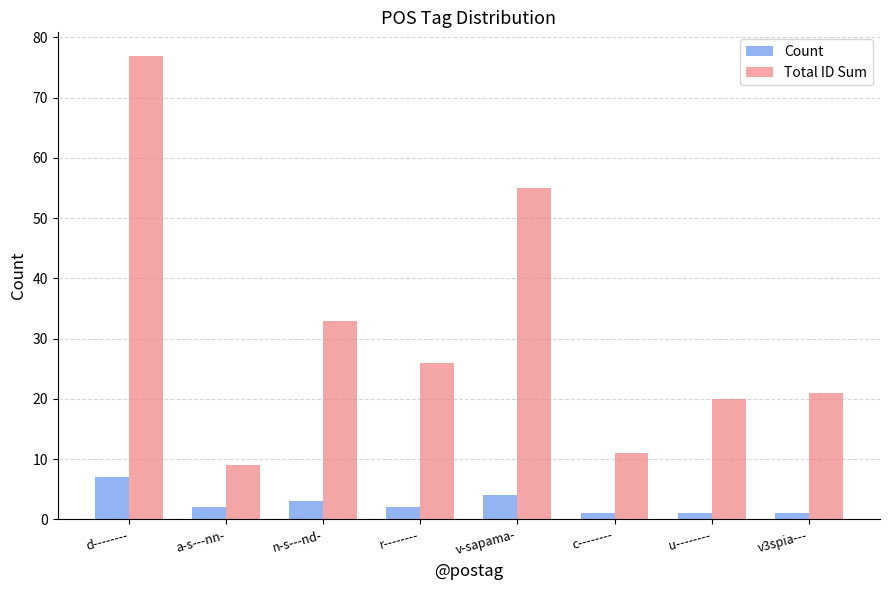

Which category has the lowest value in the Total ID Sum series?

a-s---nn-